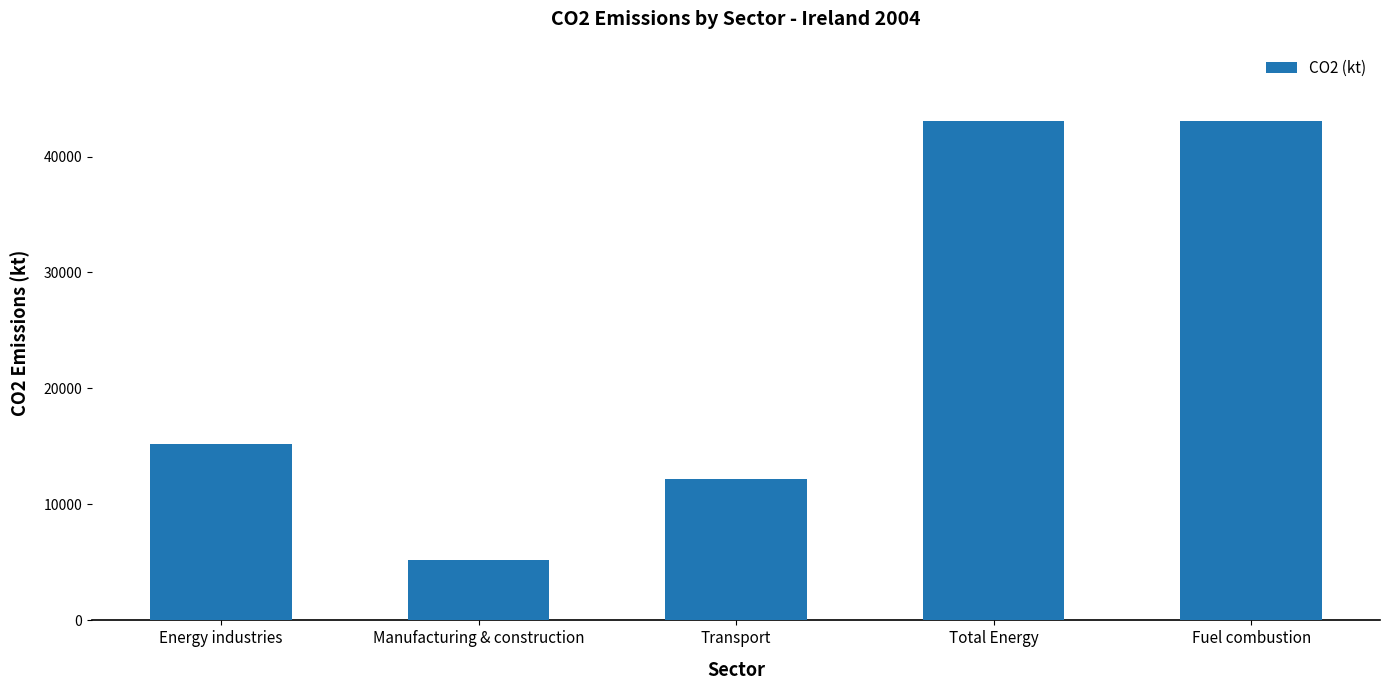

What is the value of the 5th bar from the left?

43081.8